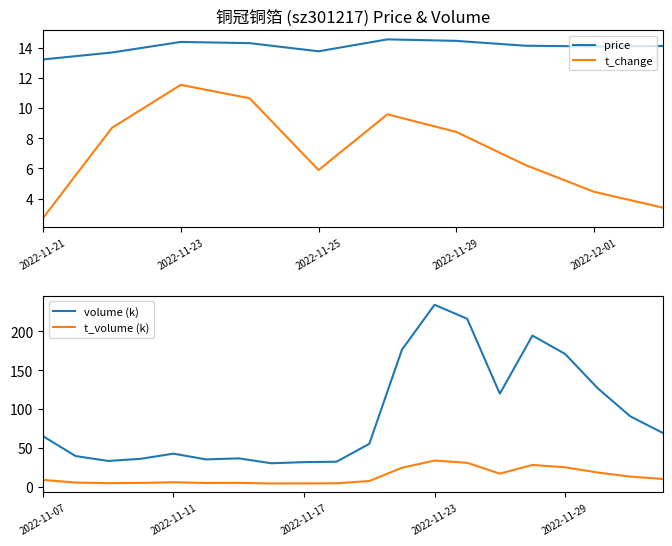

At which category does t_change reach its first local valley?

2022-11-25